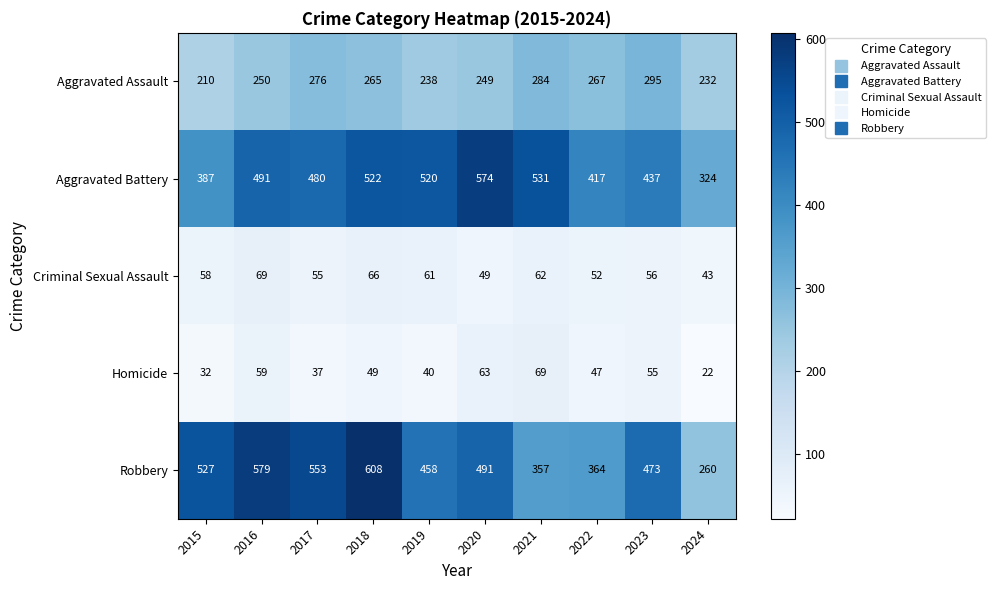

The Aggravated Battery series shows 168 at 2024. True or false?

False